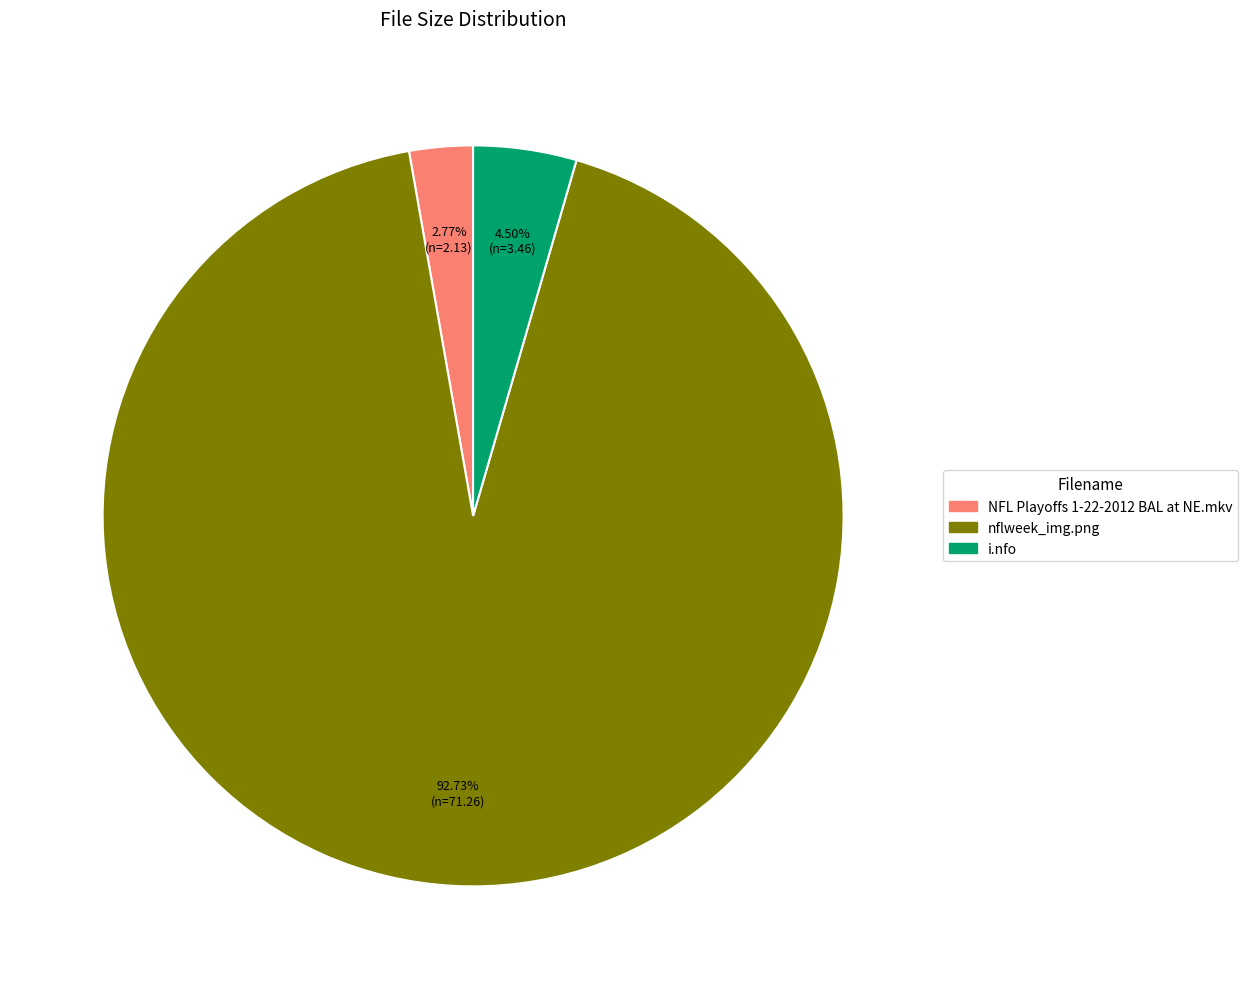

Does NFL Playoffs 1-22-2012 BAL at NE.mkv account for over 50% of the chart?

No